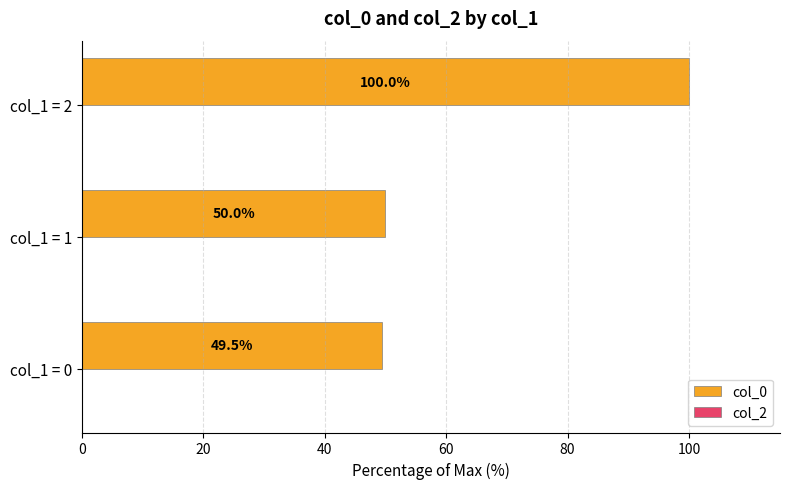

Does the chart contain any negative values?

No